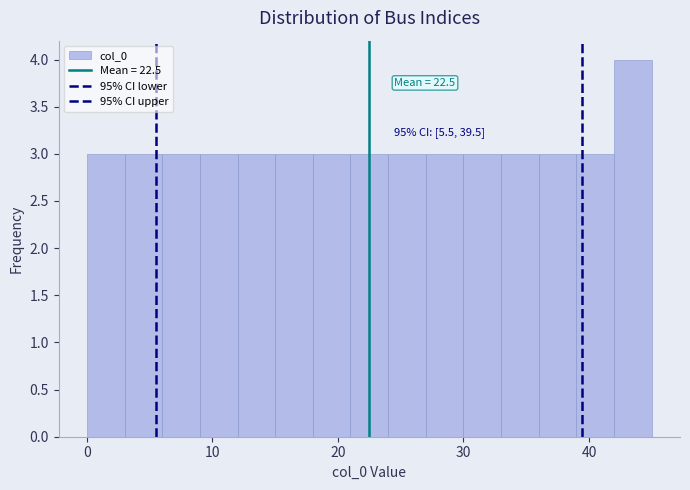

Read against the x-axis, roughly where is the centre of the tallest bar?

44